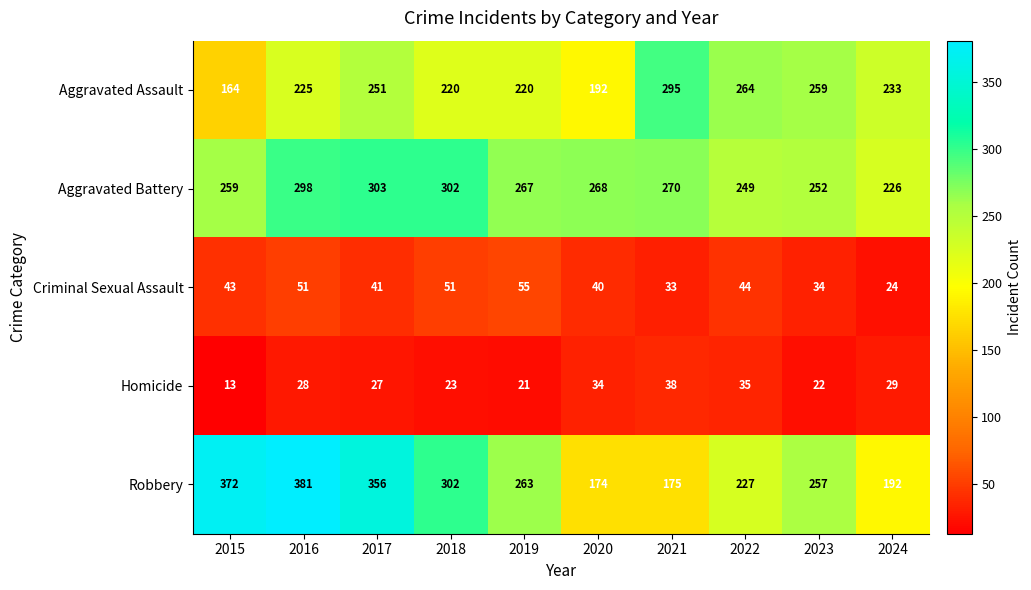

True or false: Criminal Sexual Assault has a value of 68 at 2017.

False